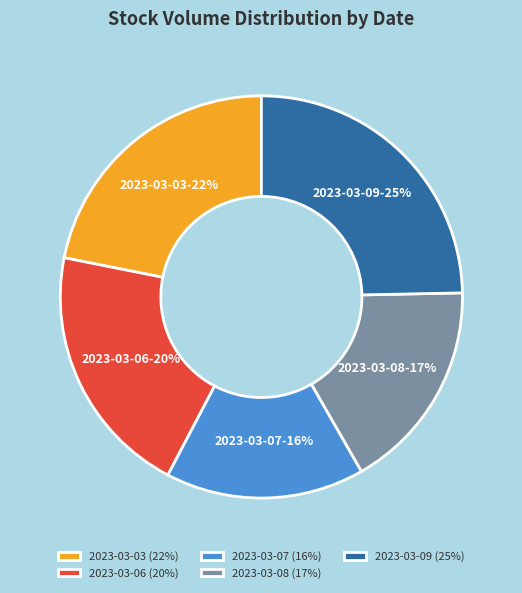

Which has a higher value, 2023-03-08 or 2023-03-03?

2023-03-03